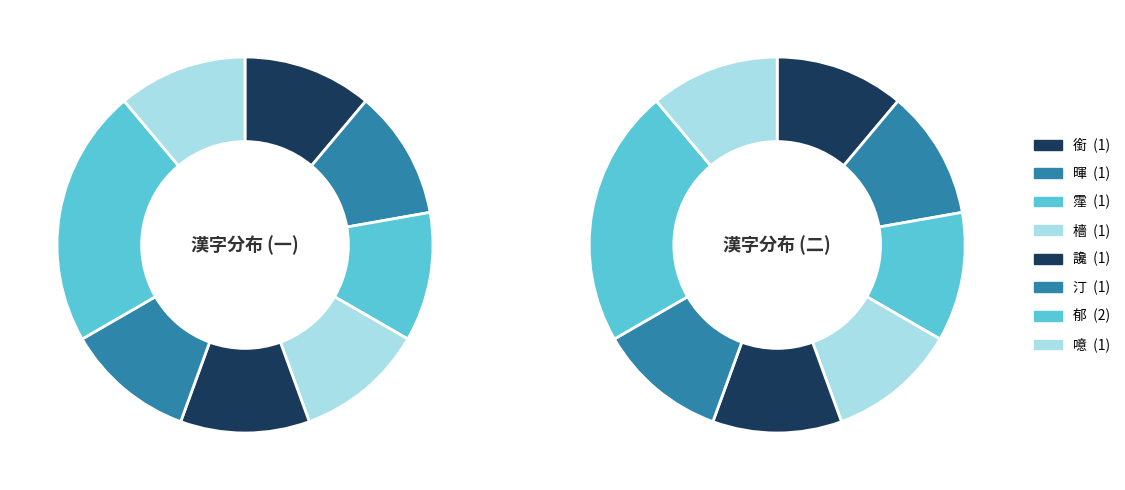

Is the sum of 讒 and 霪 greater than half?

No